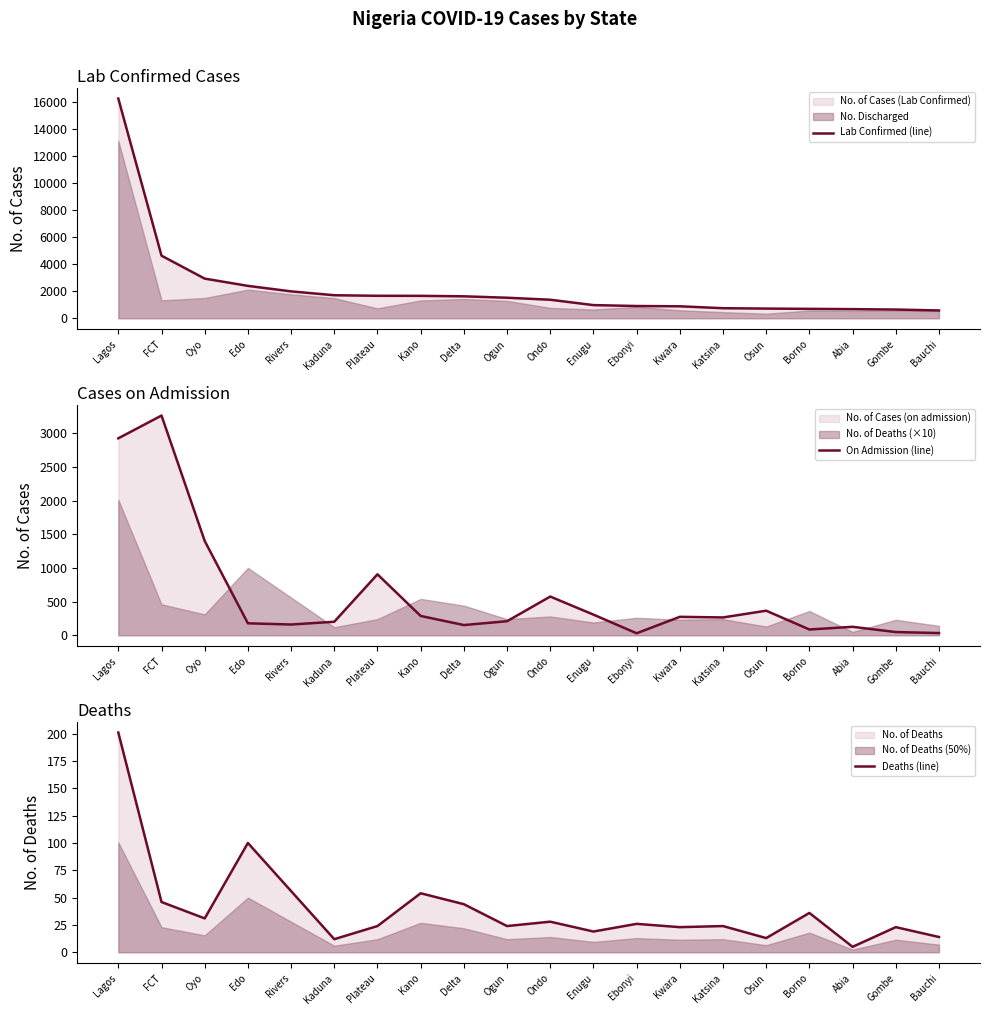

What is the difference between the On Admission (line) values at Enugu and Kano?

20